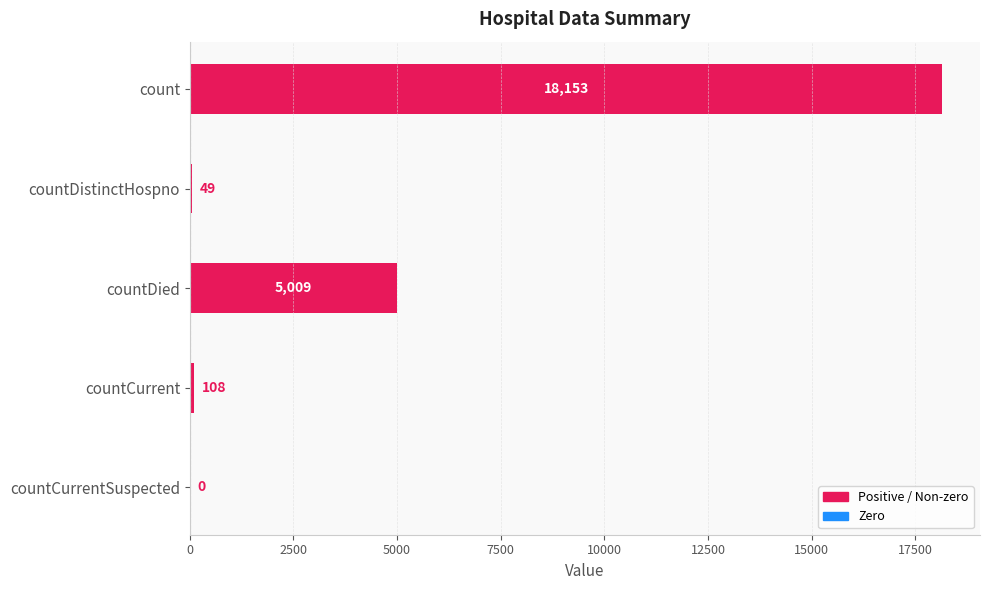

What is the maximum value shown in the chart?

18153